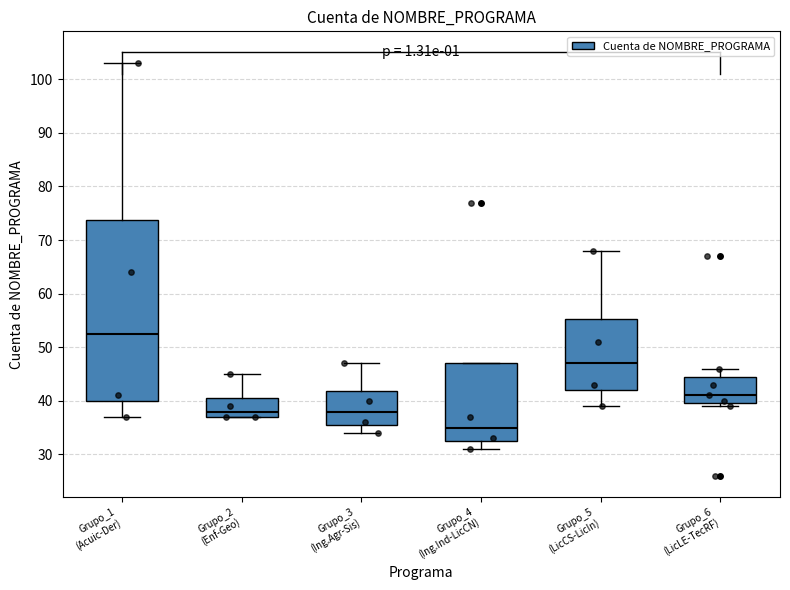

Reading left to right, read every box against the y-axis: the position of its median line, the range the box covers, and the ends of its whiskers. The values are not printed on the chart, so give them approximately, as read against the axis.

Grupo_1 (Acuic-Der): median 53, box 40 to 74, whiskers 37 to 103
Grupo_2 (Enf-Geo): median 38, box 37 to 41, whiskers 37 to 45
Grupo_3 (Ing.Agr-Sis): median 38, box 36 to 42, whiskers 34 to 47
Grupo_4 (Ing.Ind-LicCN): median 35, box 33 to 47, whiskers 31 to 47
Grupo_5 (LicCS-LicIn): median 47, box 42 to 55, whiskers 39 to 68
Grupo_6 (LicLE-TecRF): median 41, box 40 to 45, whiskers 39 to 46